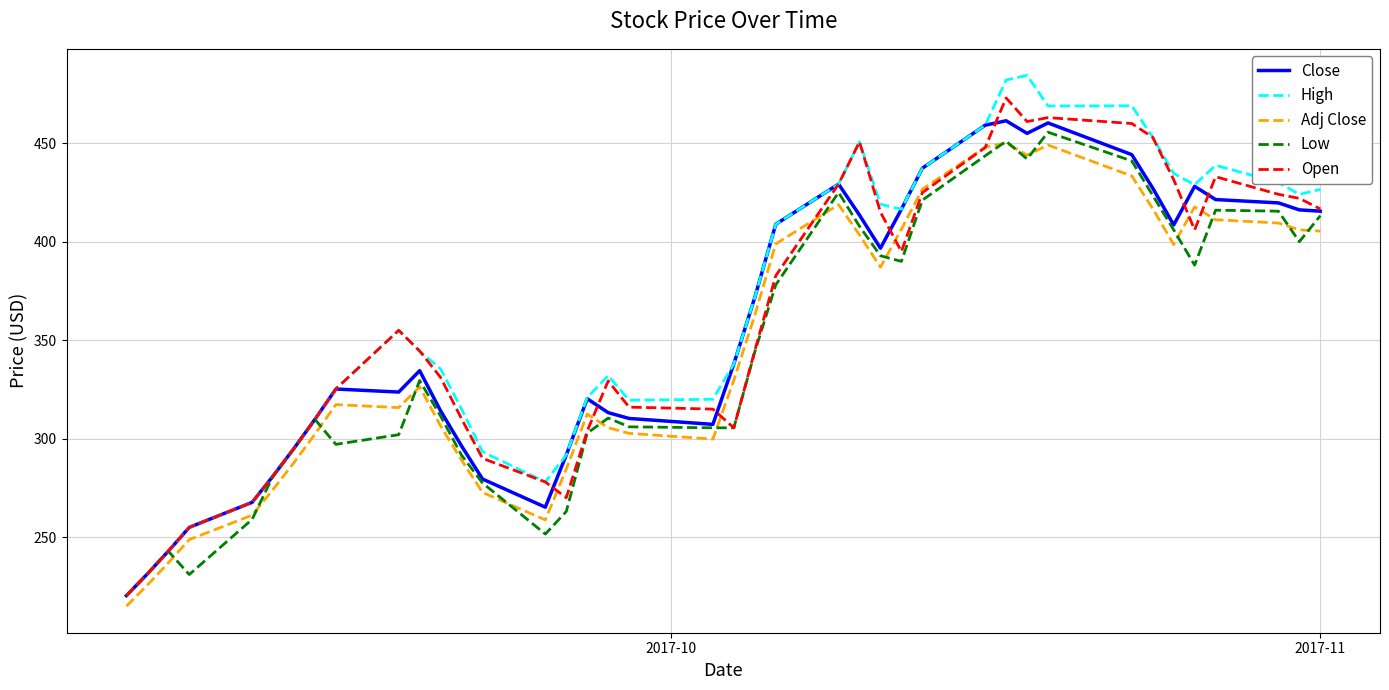

True or false: Low and Adj Close cross at least once.

True